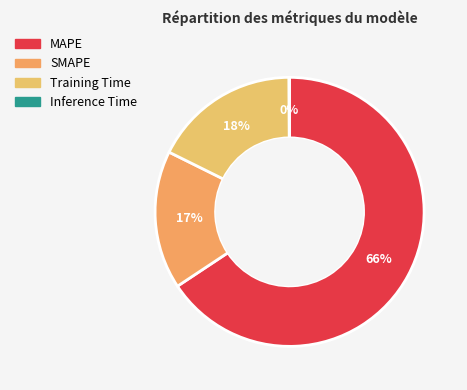

Combined, what portion of the pie is Inference Time and MAPE?

65.7%